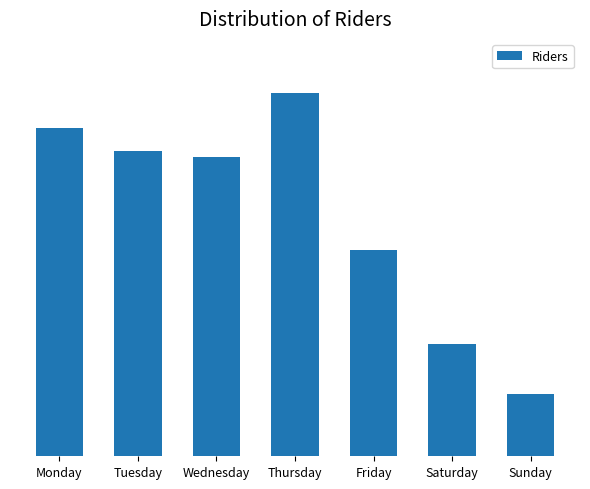

What is the average value?

158